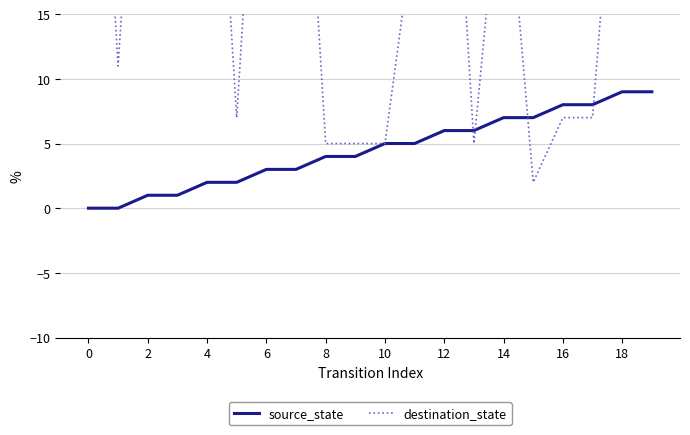

The source_state series shows 7 at 14. True or false?

True